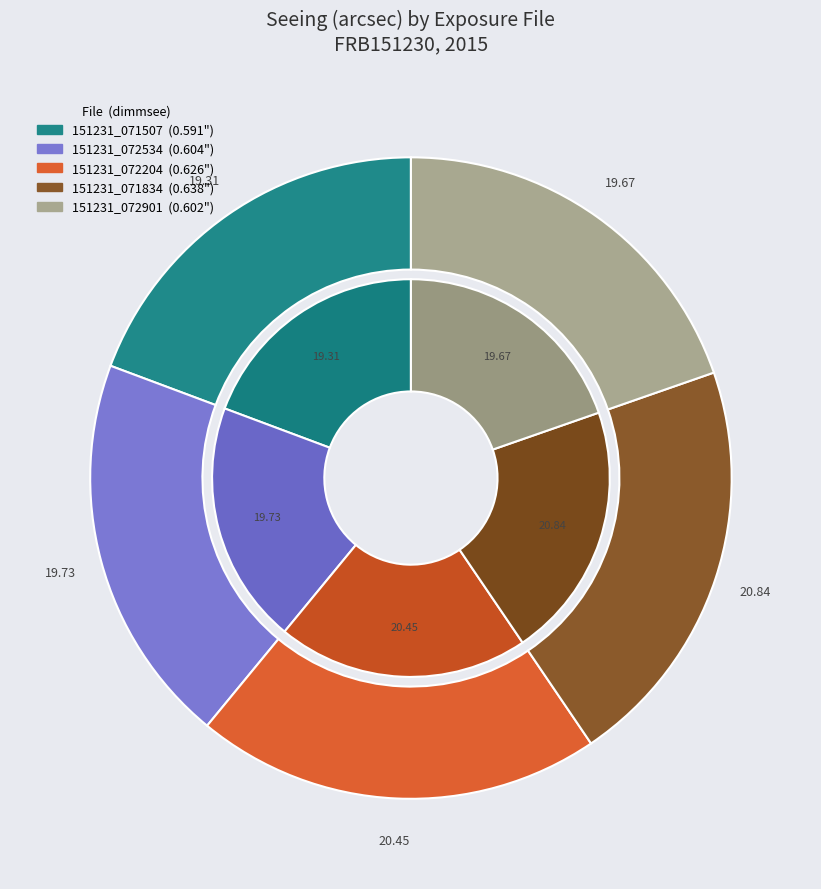

What percentage is NOT represented by c4d_151231_071834_ooi_i_v1?

79.2%